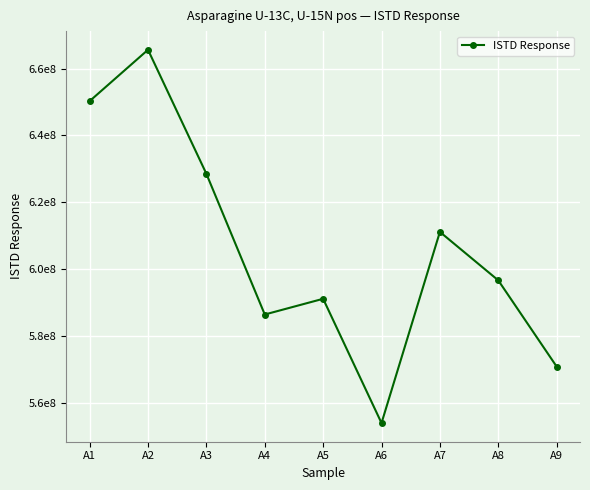

Is this an area chart (filled region under the line)?

No